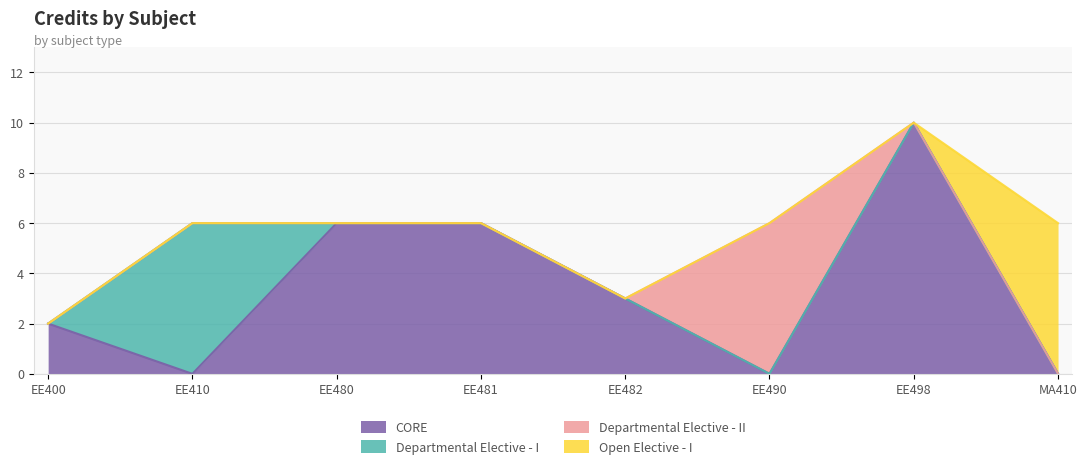

How many values exceed 6?

1